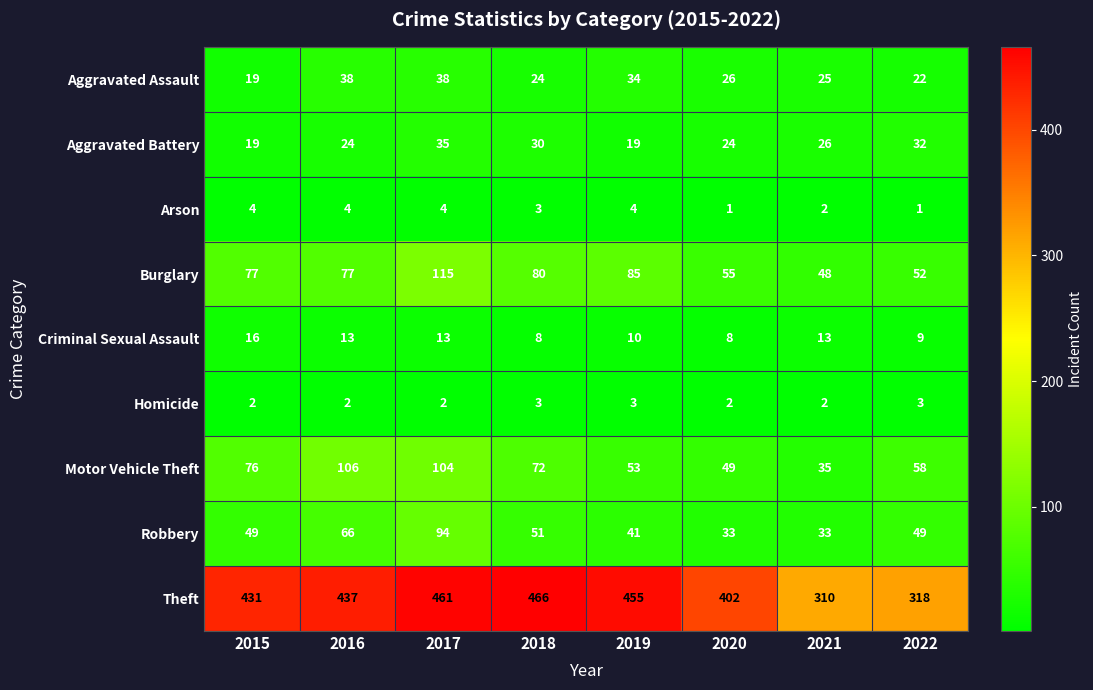

At how many categories does at least one series exceed 219?

8